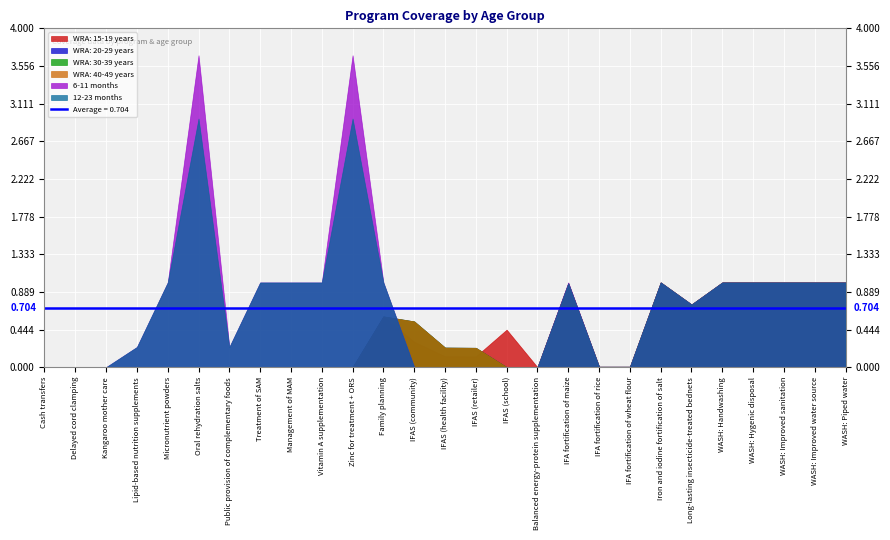

Is the value of WRA: 15-19 years at WASH: Handwashing greater than the value of 6-11 months at Balanced energy-protein supplementation?

Yes